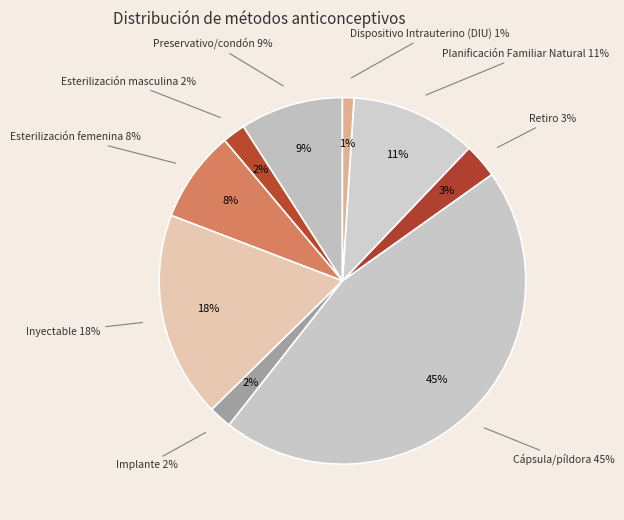

What is the smallest slice in the pie chart?

Dispositivo Intrauterino (DIU)